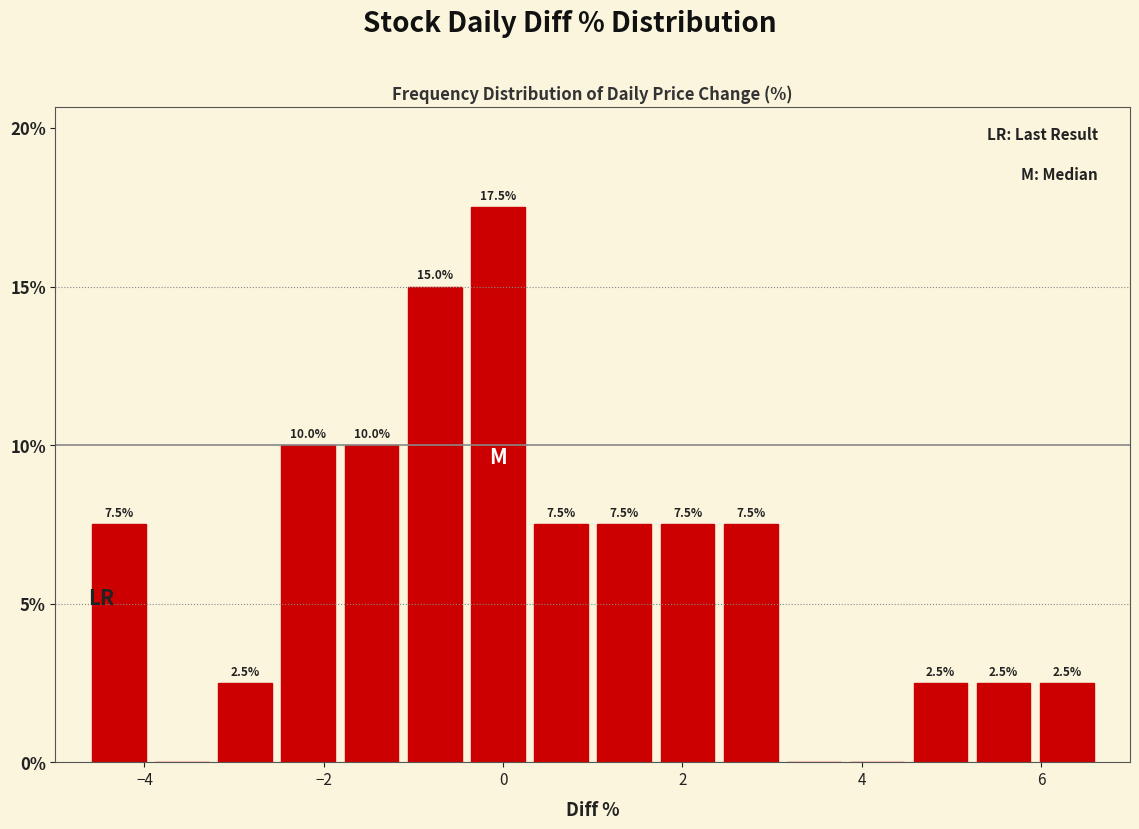

Around what value on the x-axis is the tallest bar? Give the approximate position of its centre, as read against the axis.

0.0